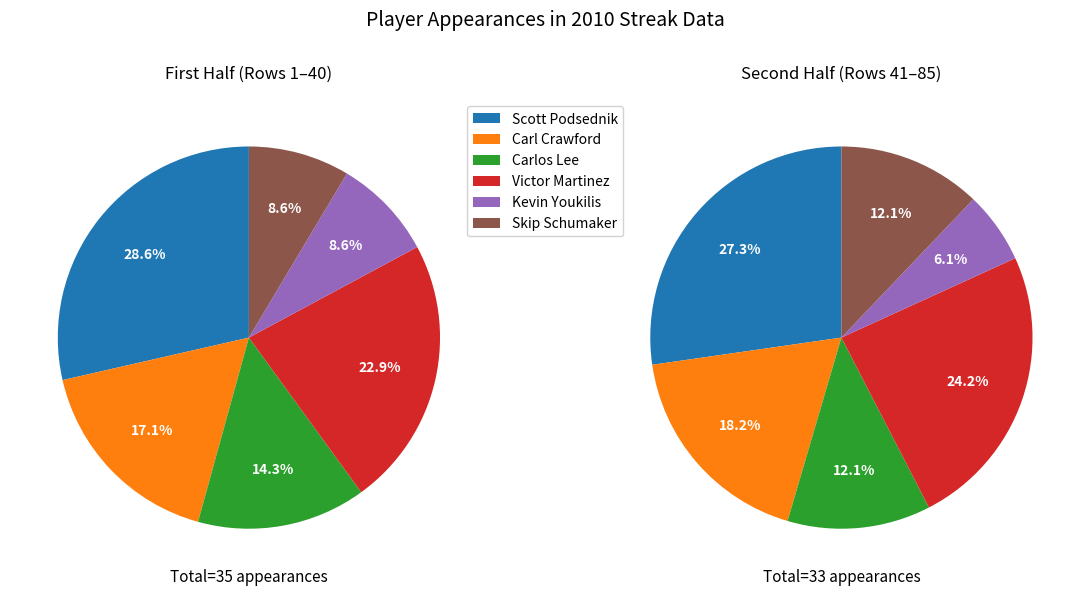

Which category has the smallest portion of the pie?

Kevin Youkilis